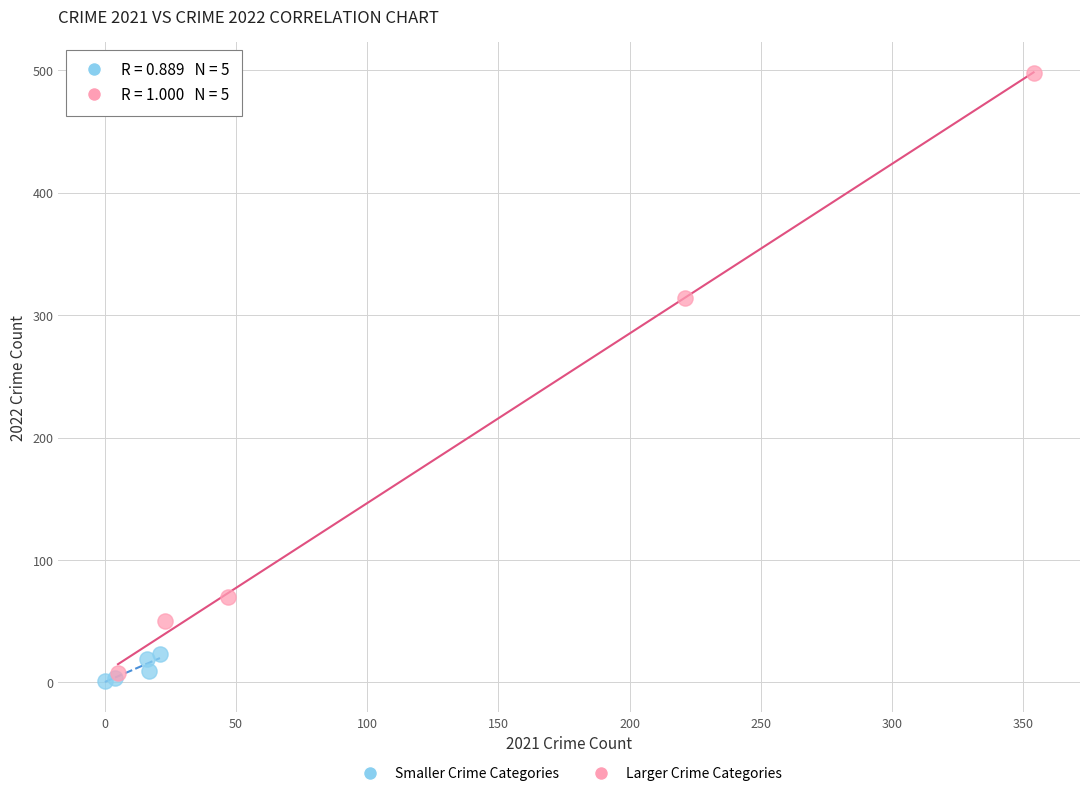

Which series contains the highest Y value?

Larger Crime Categories